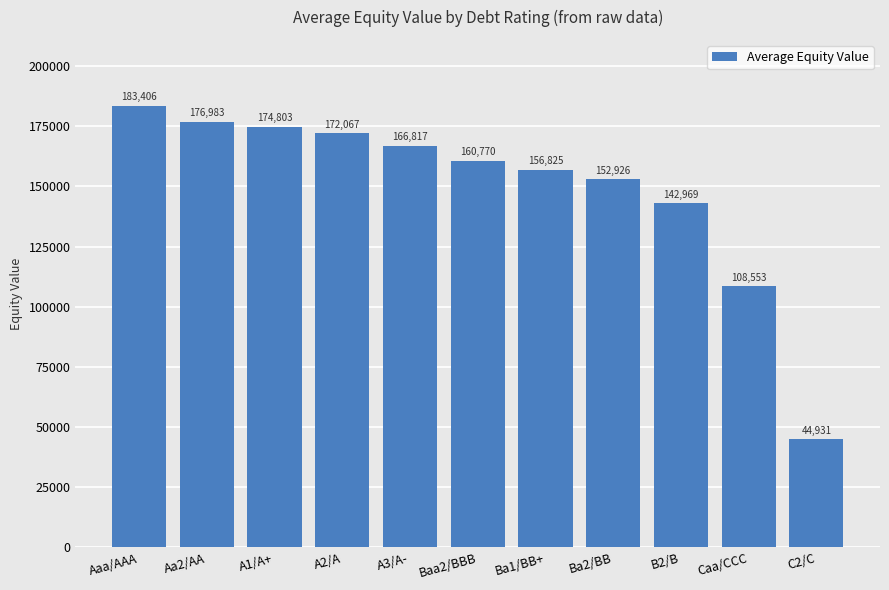

What is the approximate value at Caa/CCC?

108552.7